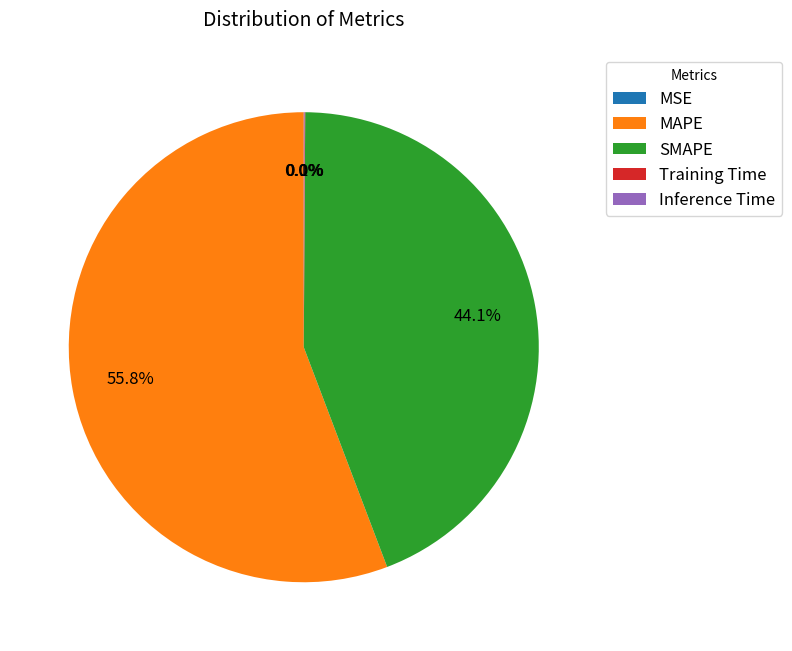

Is MAPE the majority of the pie?

Yes